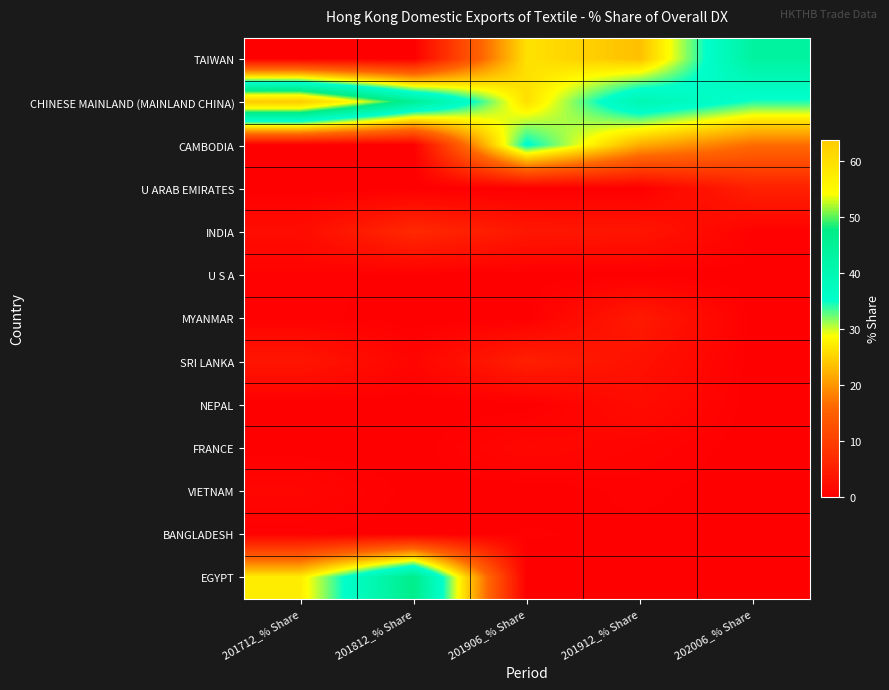

At 201812_% Share, list the series in order from smallest to largest.

TAIWAN, CAMBODIA, U ARAB EMIRATES, MYANMAR, NEPAL, FRANCE, BANGLADESH, VIETNAM, U S A, SRI LANKA, INDIA, CHINESE MAINLAND (MAINLAND CHINA), EGYPT